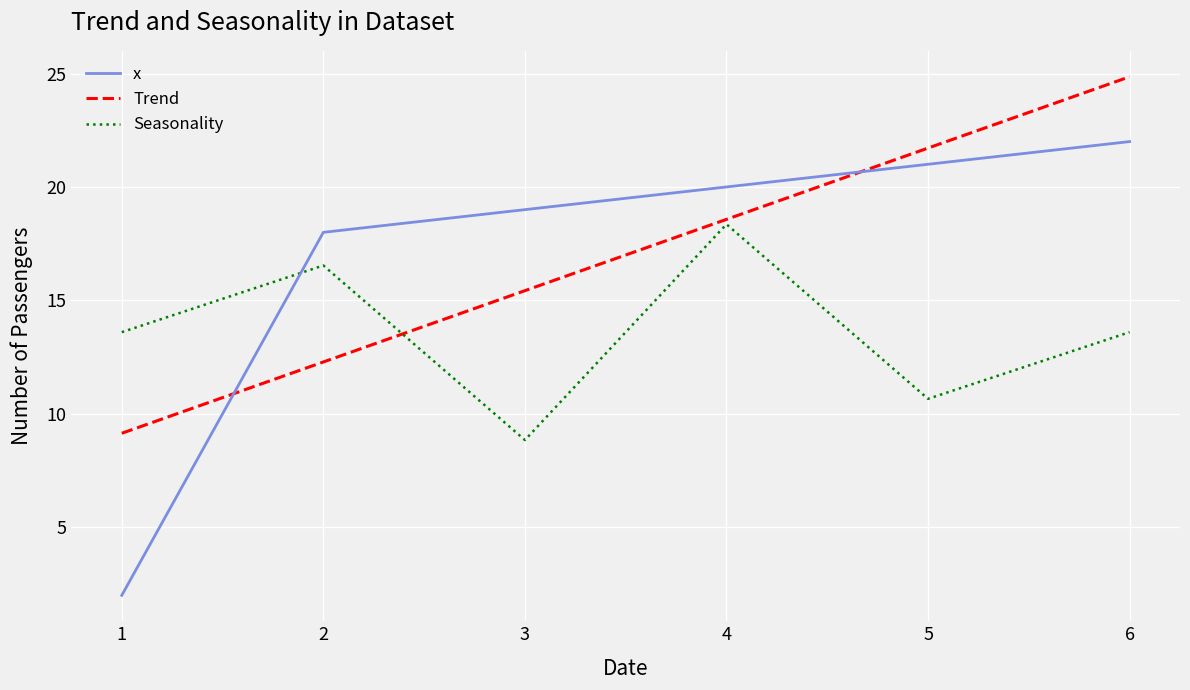

At 2, list the series in order from largest to smallest.

x, Seasonality, Trend